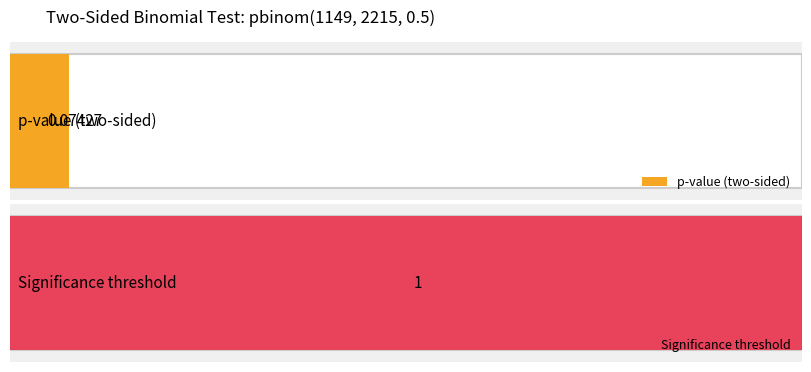

Is it true that the value at  is 1?

True